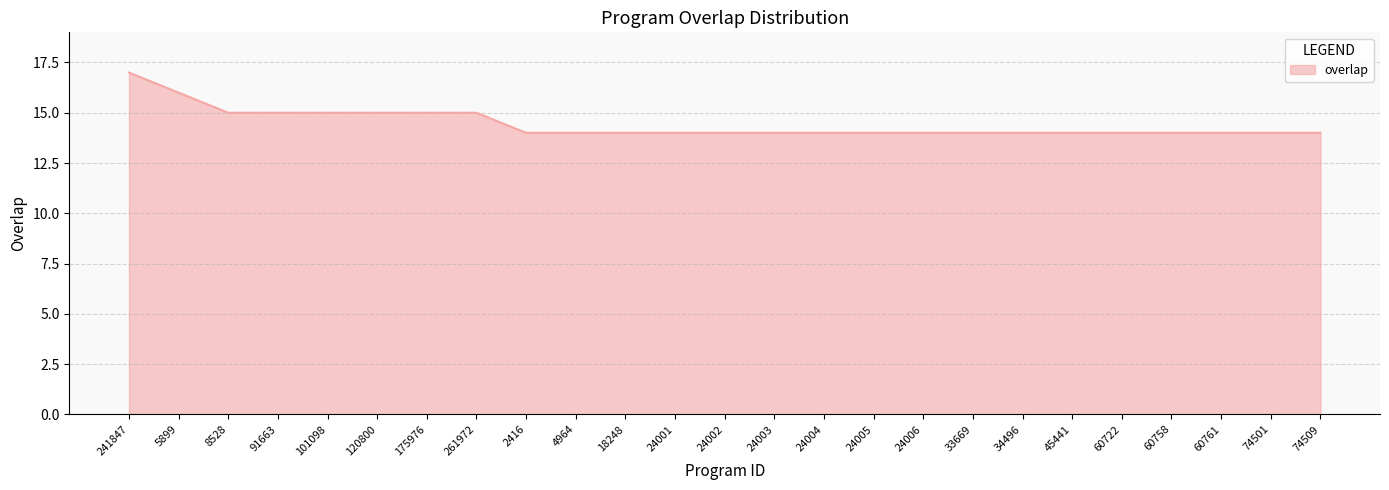

Reading left to right, list all the values displayed in this chart.

17	16	15	15	15	15	15	15	14	14	14	14	14	14	14	14	14	14	14	14	14	14	14	14	14